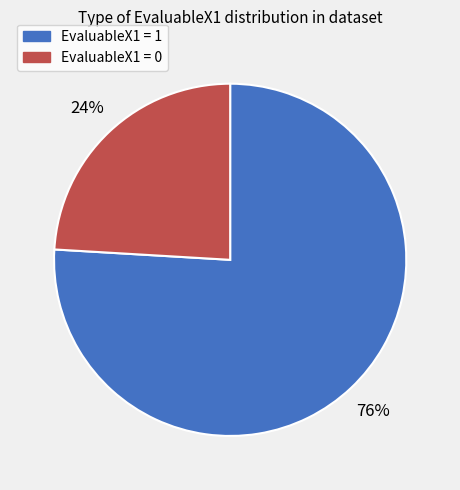

How many slices are in this pie chart?

2